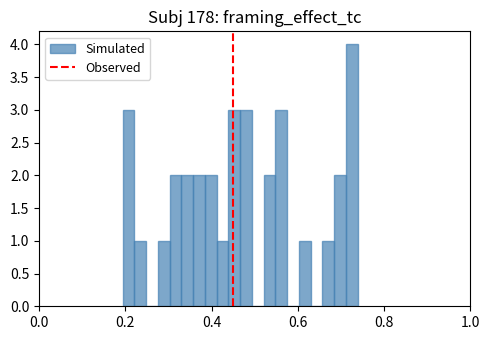

Around what value on the x-axis is the tallest bar? Give the approximate position of its centre, as read against the axis.

0.72